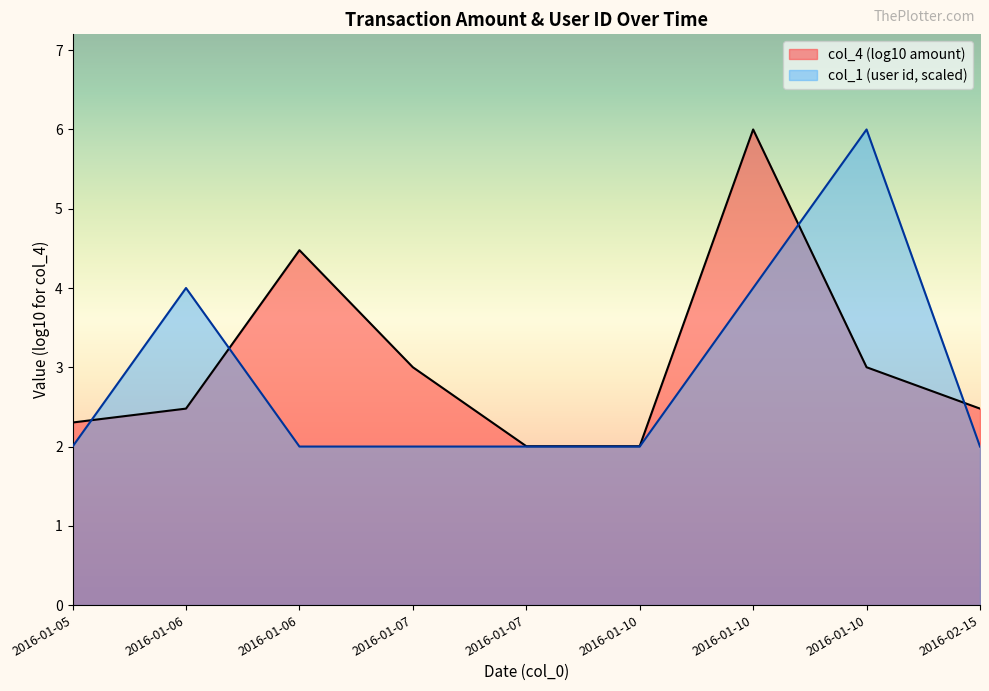

Rank the categories by value from lowest to highest.

2016-01-05, 2016-01-06, 2016-01-07, 2016-01-07, 2016-01-10, 2016-02-15, 2016-01-06, 2016-01-10, 2016-01-10